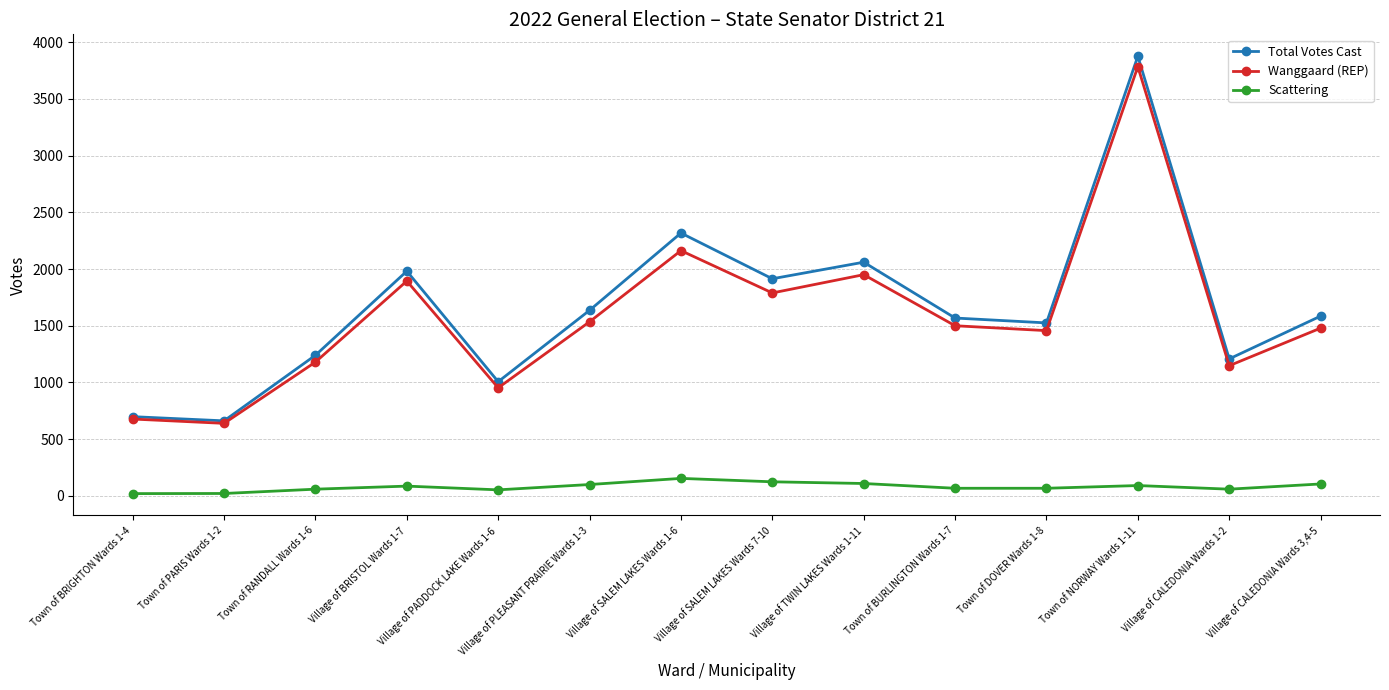

What is the total value across all series at Town of RANDALL Wards 1-6?

2480